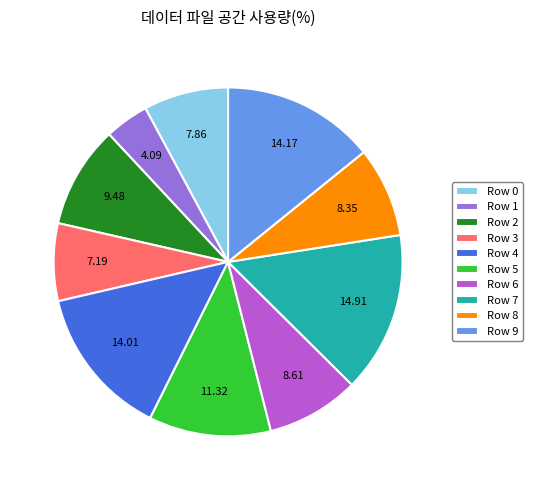

What is the smallest slice in the pie chart?

Row 1